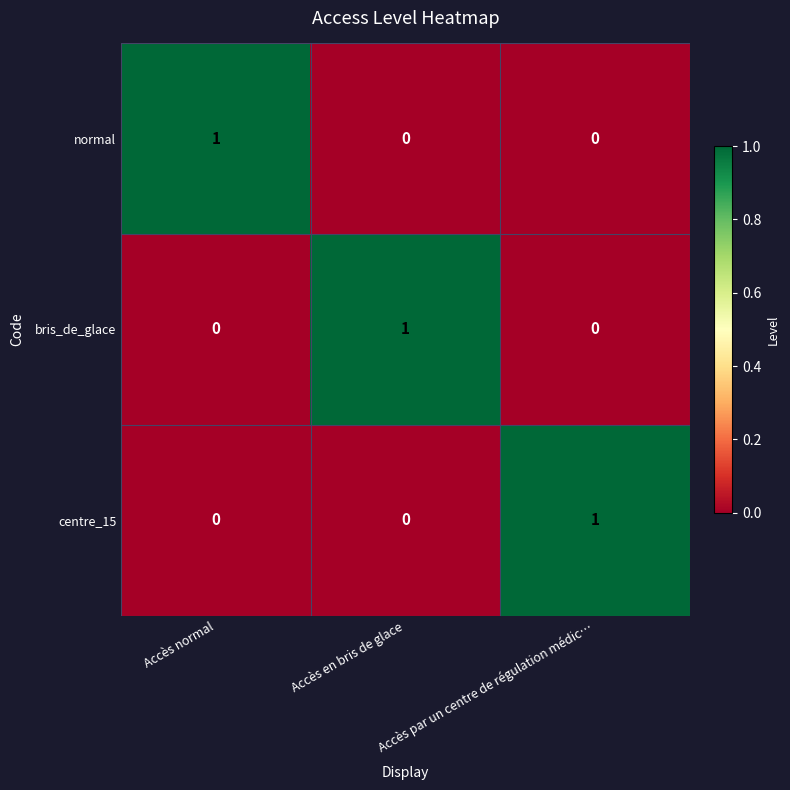

How many normal values are between 0 and 1?

3